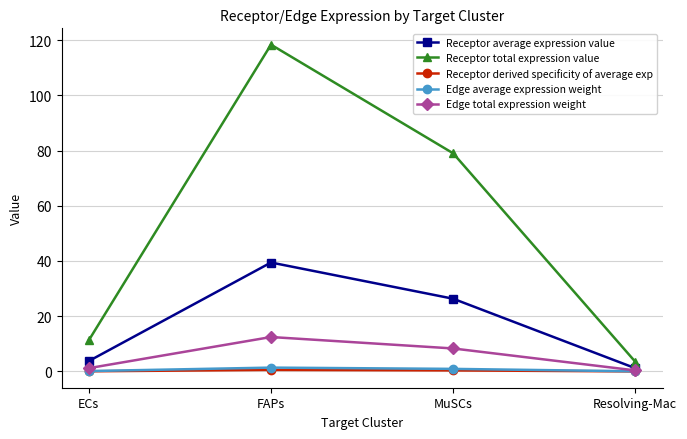

Rank the categories by Receptor total expression value value from lowest to highest.

Resolving-Mac, ECs, MuSCs, FAPs